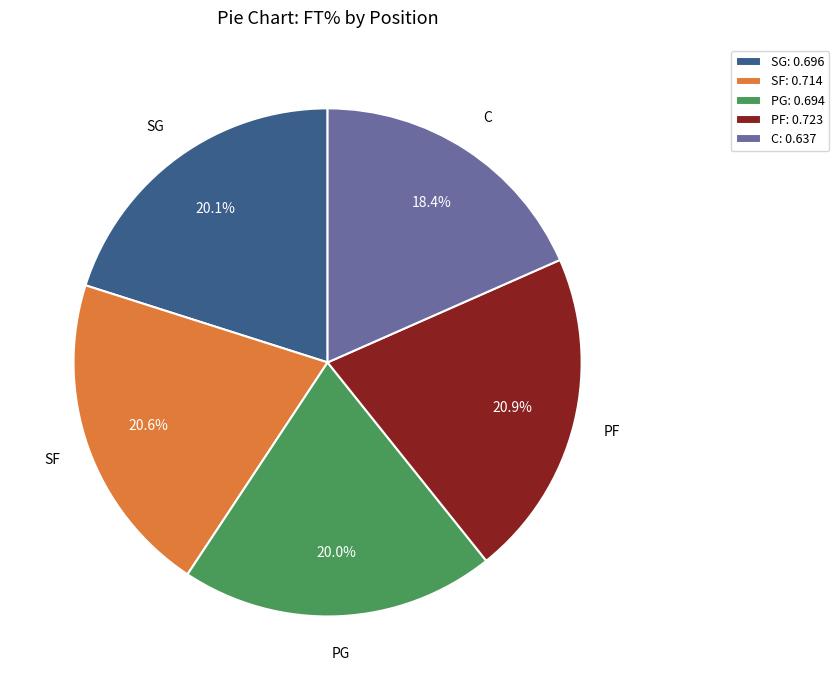

What portion of the pie excludes C?

81.6%